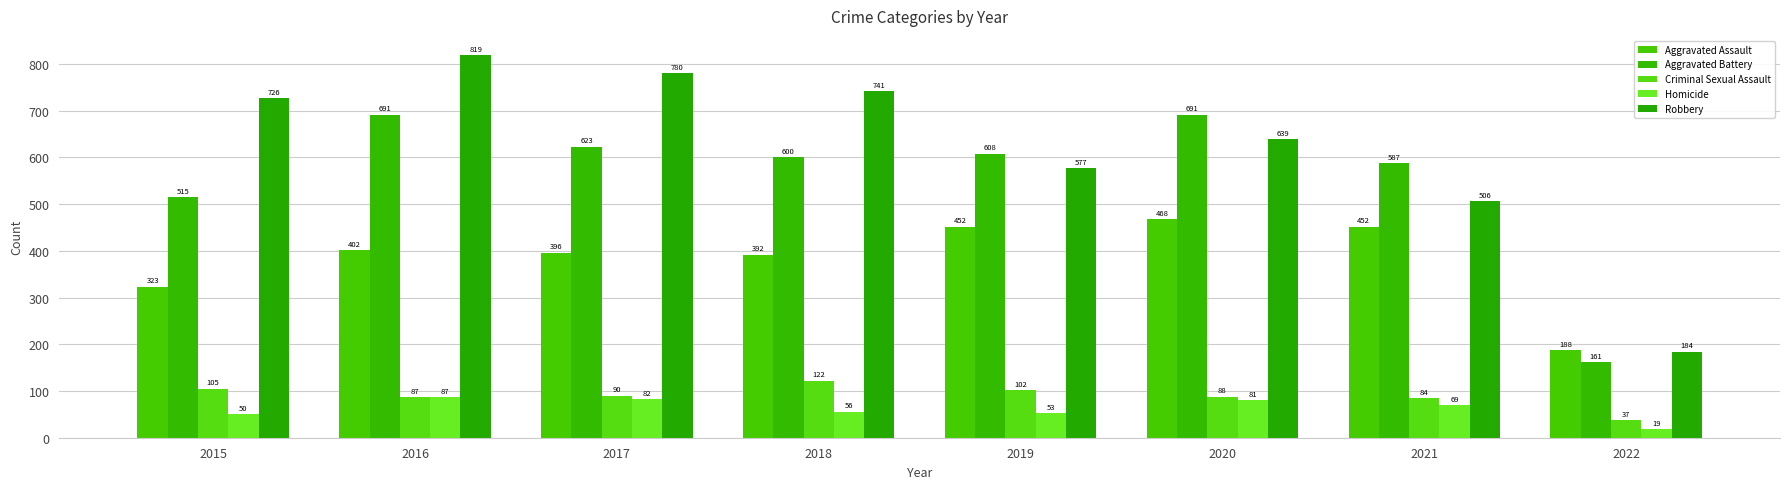

Which category has the lowest value across all series?

2022